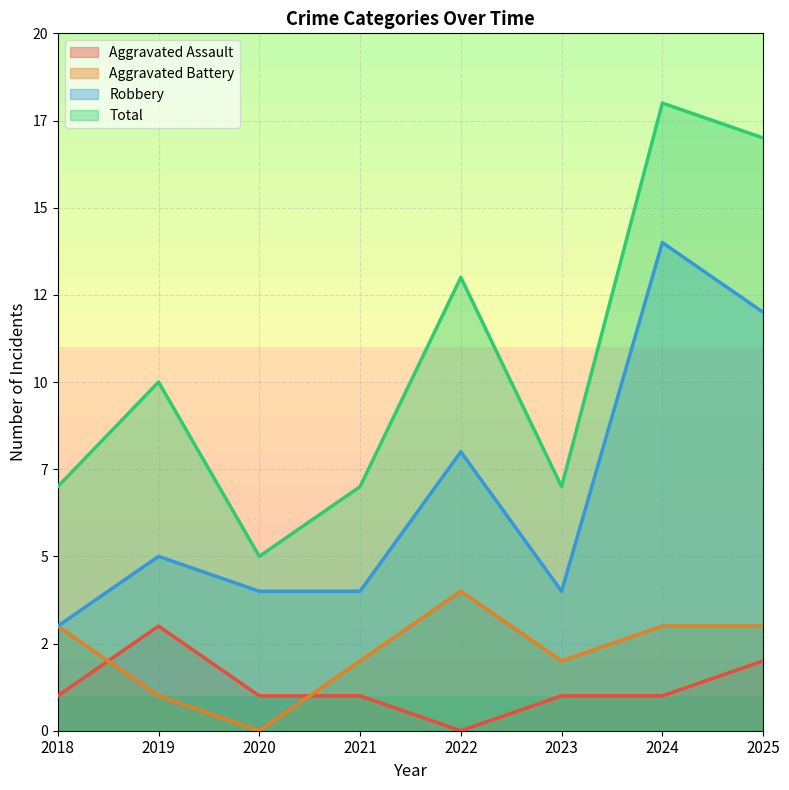

At which label is Aggravated Assault closest to 1?

2018